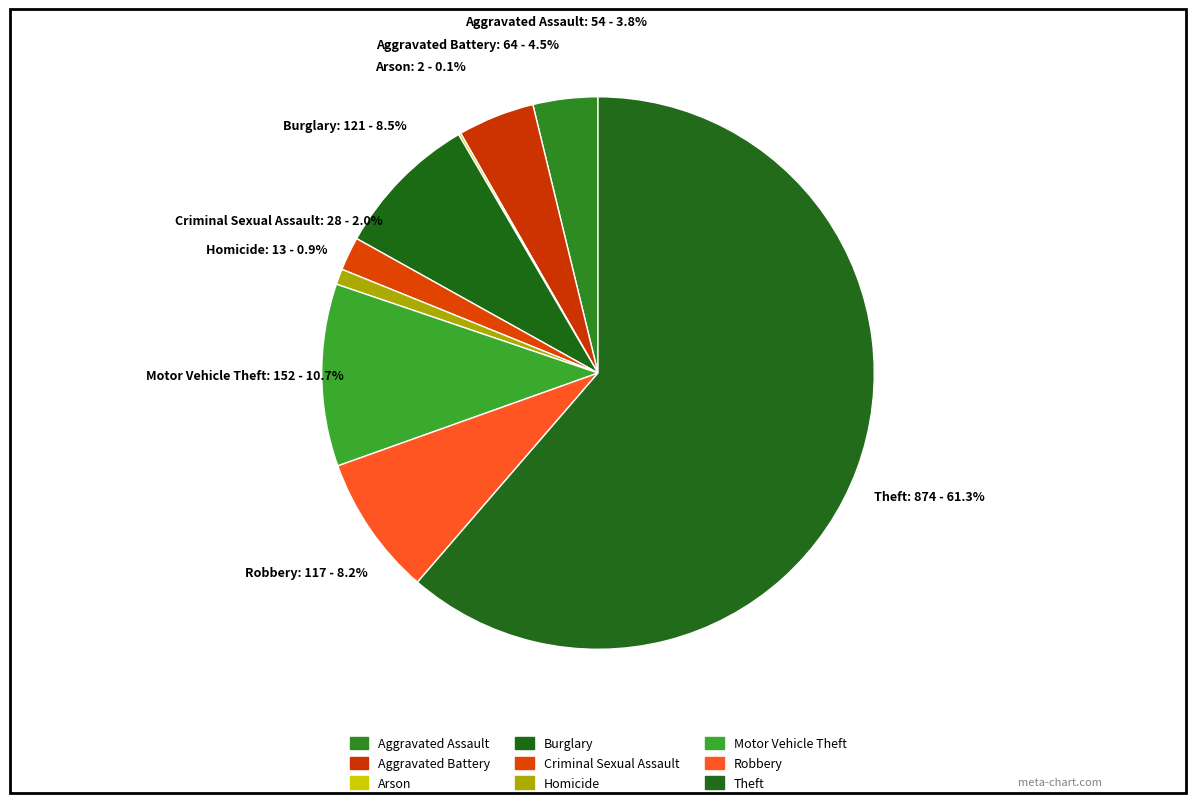

Is it true that Aggravated Assault is 1% of the pie?

False